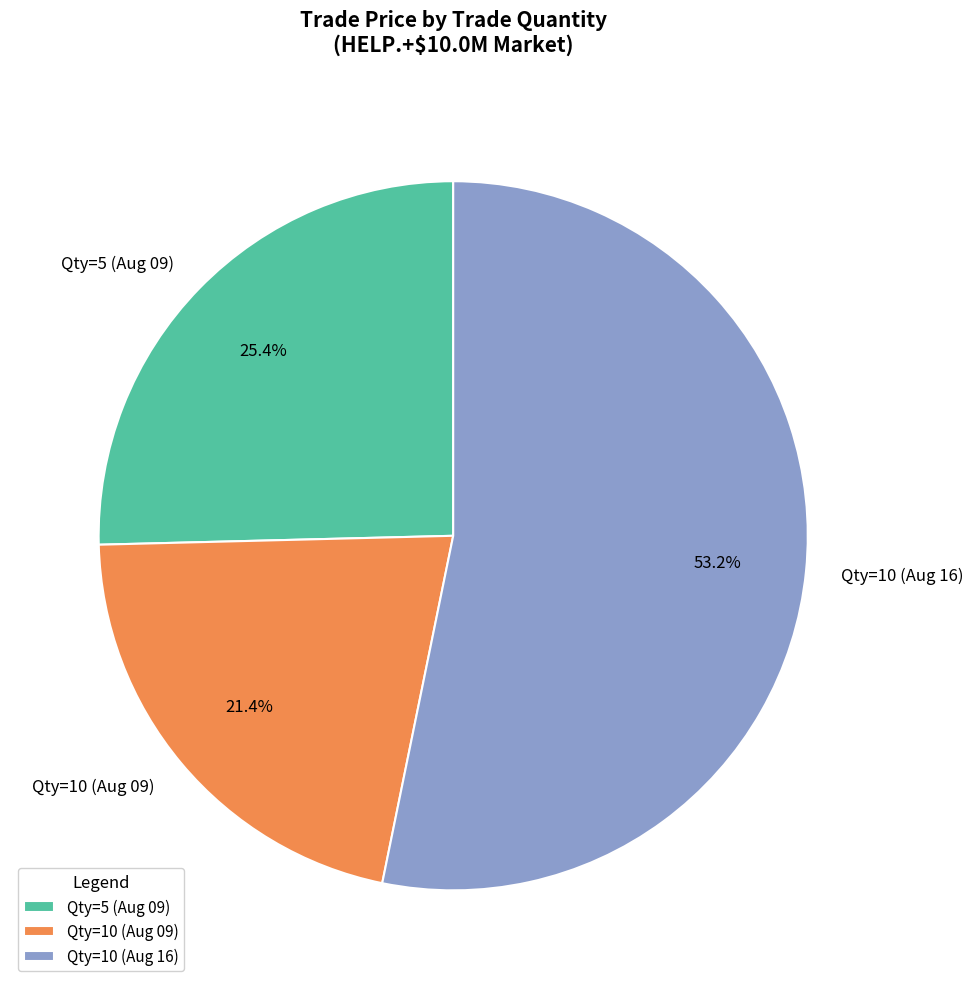

What is the ratio of the value at Qty=5 (Aug 09) to the value at Qty=10 (Aug 16)?

0.5